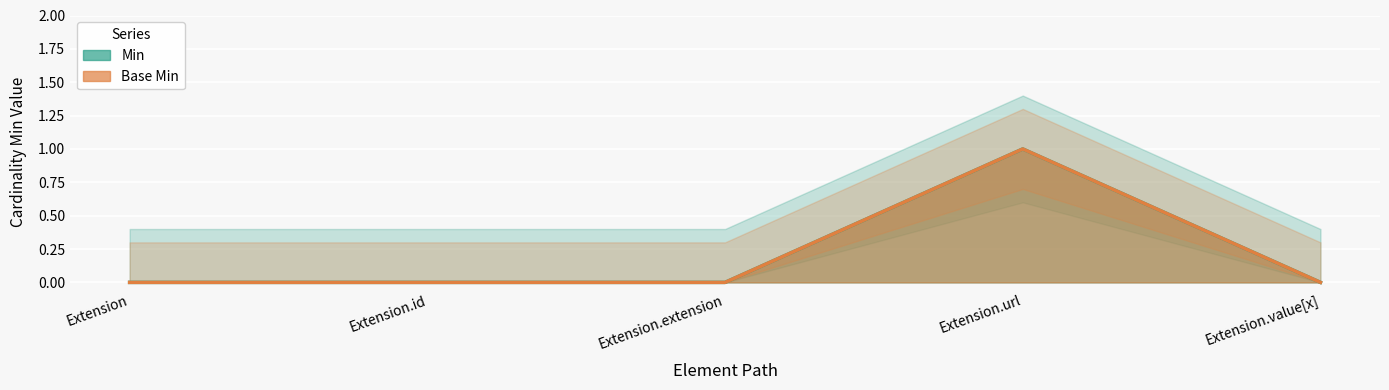

Between Extension.id and Extension.value[x], which is larger?

Extension.id